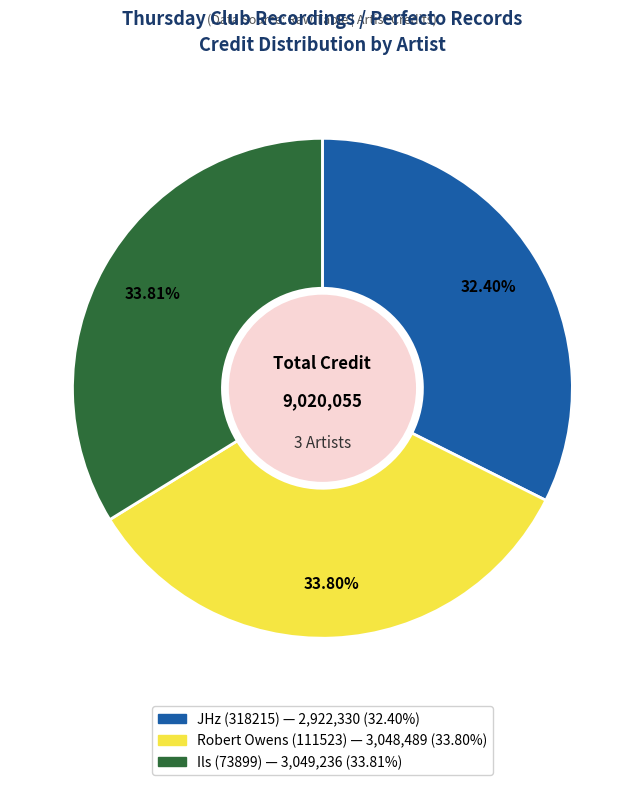

True or false: Robert Owens (111523) accounts for 44% of the total.

False